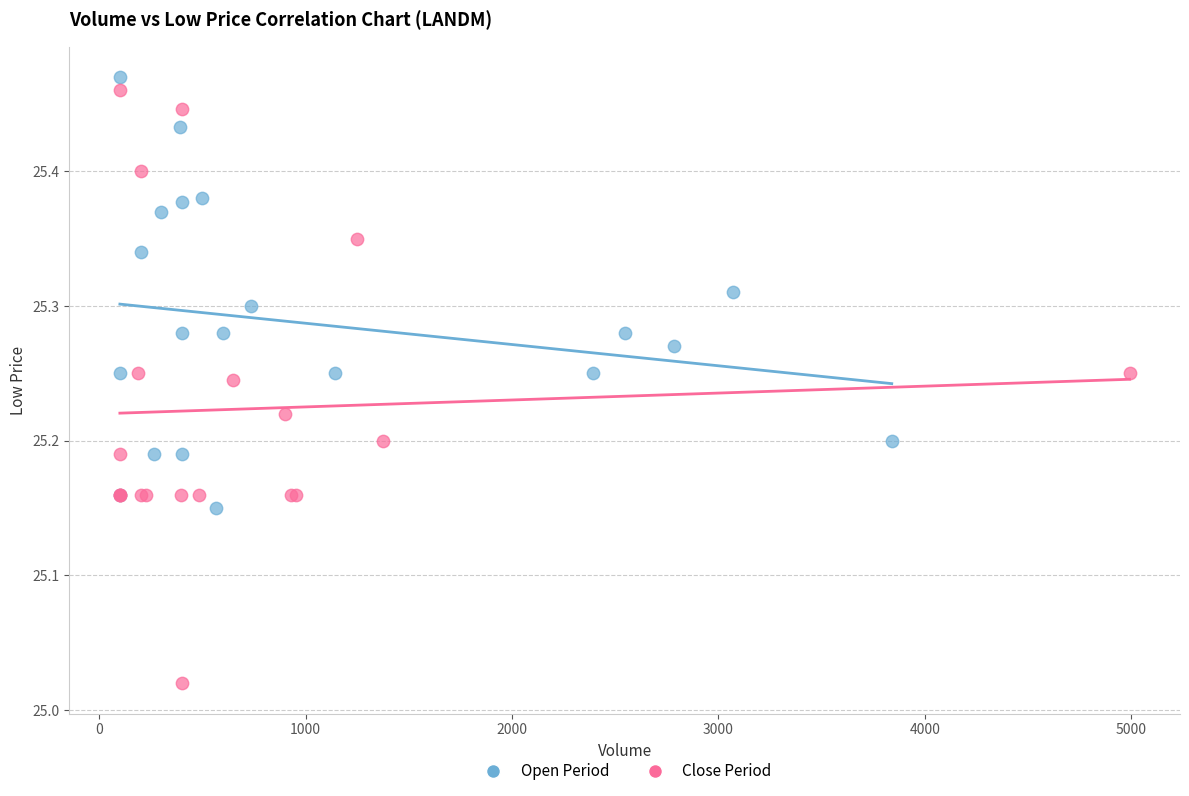

Which series has the widest spread of Y values?

Close Period